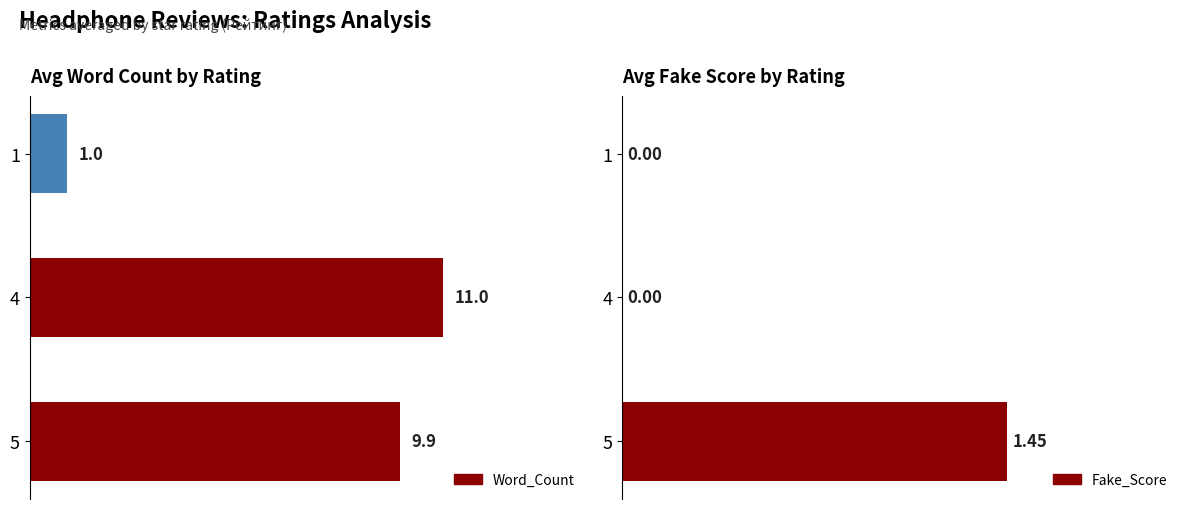

At 4, list the series in order from largest to smallest.

Word_Count, Fake_Score